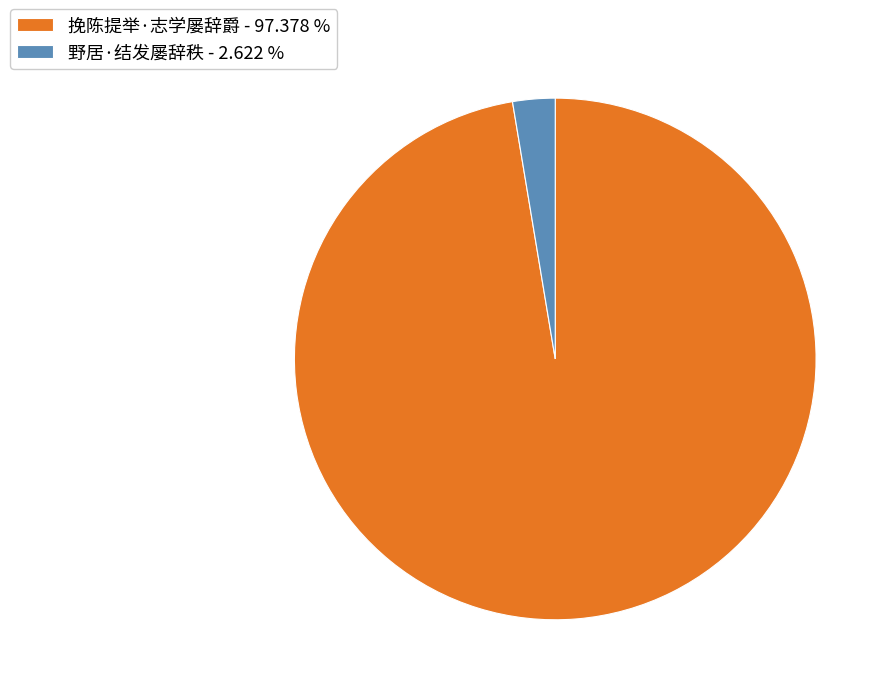

Combined, do 野居·结发屡辞秩 and 挽陈提举·志学屡辞爵 account for over 50%?

Yes